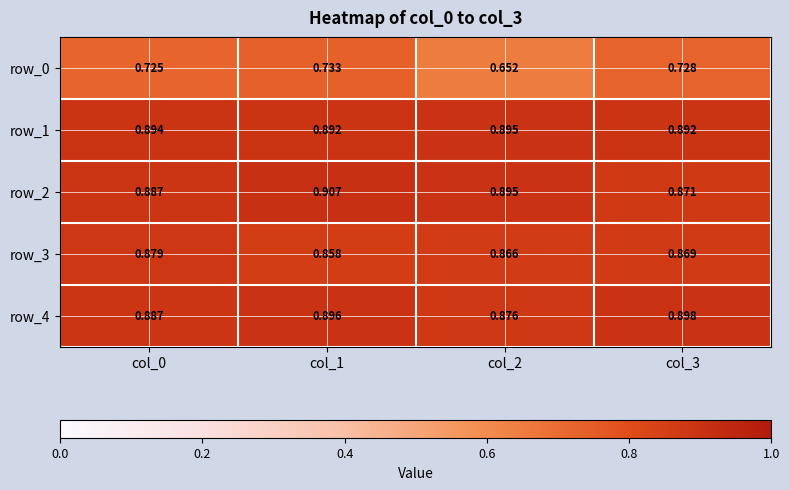

List the labels in order of row_3 value, smallest first.

col_1, col_2, col_3, col_0